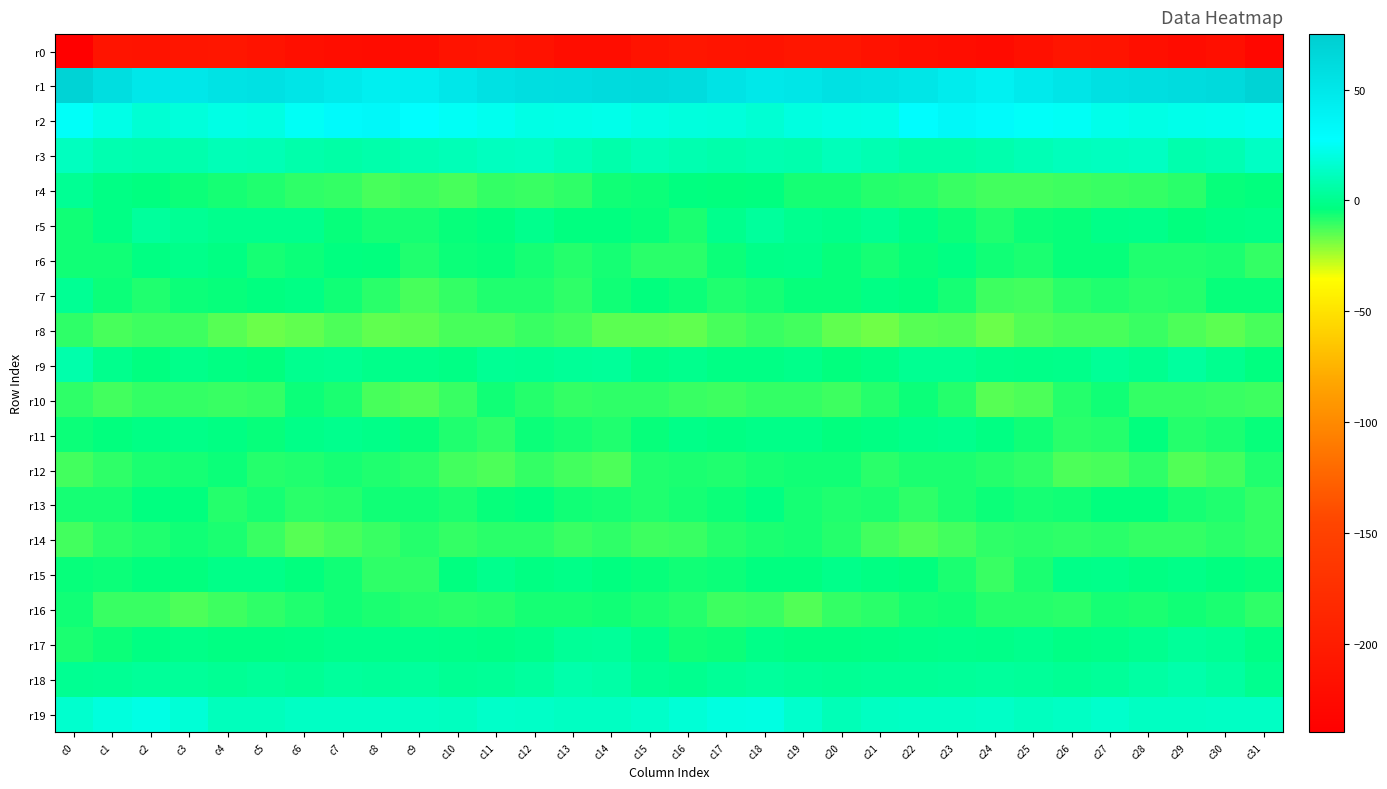

Reading right to left, what are all the values shown in this chart?

r0: c31=-229.4	c30=-217.9	c29=-222.5	c28=-218.0	c27=-211.7	c26=-210.7	c25=-217.8	c24=-224.1	c23=-221.3	c22=-218.9	c21=-215.0	c20=-209.8	c19=-209.0	c18=-212.6	c17=-212.2	c16=-209.2	c15=-212.4	c14=-220.4	c13=-222.0	c12=-214.8	c11=-210.5	c10=-212.5	c9=-221.8	c8=-223.0	c7=-220.6	c6=-217.9	c5=-212.7	c4=-208.8	c3=-210.0	c2=-213.2	c1=-211.8	c0=-238.7
r1: c31=69.5	c30=62.9	c29=60.7	c28=58.8	c27=56.7	c26=52.2	c25=46.8	c24=40.9	c23=45.3	c22=51.3	c21=54.3	c20=56.0	c19=51.6	c18=49.2	c17=53.8	c16=61.3	c15=63.0	c14=61.7	c13=59.5	c12=58.5	c11=55.4	c10=50.3	c9=43.5	c8=41.9	c7=47.7	c6=52.2	c5=56.0	c4=54.4	c3=50.4	c2=50.0	c1=58.5	c0=70.0
r2: c31=24.4	c30=22.8	c29=22.4	c28=21.3	c27=22.5	c26=25.2	c25=26.4	c24=31.3	c23=34.0	c22=28.4	c21=21.6	c20=20.9	c19=20.2	c18=16.8	c17=18.9	c16=19.1	c15=20.7	c14=22.2	c13=21.7	c12=21.4	c11=23.9	c10=25.5	c9=27.7	c8=33.5	c7=31.9	c6=25.6	c5=20.7	c4=21.4	c3=18.5	c2=17.2	c1=21.5	c0=26.3
r3: c31=12.9	c30=8.8	c29=7.8	c28=12.5	c27=12.1	c26=11.1	c25=9.5	c24=7.4	c23=6.3	c22=6.5	c21=8.7	c20=10.7	c19=7.5	c18=8.3	c17=6.7	c16=8.4	c15=10.1	c14=6.9	c13=10.2	c12=12.5	c11=12.1	c10=10.0	c9=9.0	c8=6.9	c7=5.8	c6=7.2	c5=9.6	c4=9.9	c3=7.8	c2=7.6	c1=8.2	c0=11.7
r4: c31=-4.0	c30=-4.4	c29=-9.1	c28=-10.1	c27=-10.9	c26=-11.4	c25=-12.3	c24=-12.3	c23=-11.1	c22=-9.3	c21=-8.2	c20=-6.4	c19=-6.7	c18=-3.4	c17=-3.8	c16=-3.2	c15=-5.5	c14=-6.2	c13=-9.5	c12=-11.0	c11=-10.5	c10=-12.7	c9=-11.7	c8=-12.4	c7=-10.0	c6=-9.4	c5=-7.5	c4=-6.6	c3=-5.2	c2=-3.7	c1=-2.4	c0=1.3
r5: c31=-1.7	c30=-2.4	c29=-4.2	c28=-1.1	c27=-1.7	c26=-4.8	c25=-5.1	c24=-7.6	c23=-5.1	c22=-2.5	c21=0.6	c20=-0.7	c19=0.4	c18=3.5	c17=-0.2	c16=-6.9	c15=-5.0	c14=-3.6	c13=-3.1	c12=-0.6	c11=-3.3	c10=-4.8	c9=-6.5	c8=-6.4	c7=-4.8	c6=-0.5	c5=-0.4	c4=-0.3	c3=1.4	c2=3.1	c1=-2.1	c0=-5.9
r6: c31=-10.0	c30=-7.1	c29=-7.7	c28=-7.9	c27=-4.9	c26=-4.9	c25=-6.9	c24=-5.7	c23=-2.7	c22=-4.8	c21=-6.8	c20=-4.6	c19=-1.3	c18=-1.4	c17=-5.3	c16=-9.1	c15=-8.8	c14=-6.8	c13=-8.4	c12=-6.7	c11=-4.4	c10=-5.4	c9=-7.7	c8=-4.0	c7=-3.3	c6=-5.6	c5=-6.8	c4=-3.1	c3=-0.8	c2=-2.6	c1=-6.1	c0=-5.9
r7: c31=-4.4	c30=-4.6	c29=-8.1	c28=-9.0	c27=-7.6	c26=-9.0	c25=-11.9	c24=-11.2	c23=-6.8	c22=-3.6	c21=-2.2	c20=-4.6	c19=-4.9	c18=-6.7	c17=-7.5	c16=-5.0	c15=-3.8	c14=-5.7	c13=-9.3	c12=-8.0	c11=-7.8	c10=-10.2	c9=-12.8	c8=-9.3	c7=-5.7	c6=-2.2	c5=-3.3	c4=-4.8	c3=-5.1	c2=-8.0	c1=-5.5	c0=1.5
r8: c31=-12.9	c30=-14.9	c29=-13.5	c28=-10.5	c27=-12.6	c26=-12.6	c25=-14.0	c24=-16.7	c23=-14.0	c22=-14.5	c21=-17.3	c20=-16.0	c19=-12.3	c18=-10.9	c17=-12.8	c16=-15.8	c15=-15.1	c14=-15.3	c13=-12.0	c12=-11.0	c11=-13.0	c10=-12.7	c9=-15.3	c8=-15.9	c7=-13.4	c6=-15.8	c5=-17.1	c4=-14.8	c3=-11.3	c2=-11.7	c1=-12.9	c0=-9.8
r9: c31=-3.6	c30=0.4	c29=3.7	c28=0.2	c27=2.0	c26=-0.9	c25=-1.7	c24=-1.2	c23=0.6	c22=1.0	c21=-2.2	c20=-3.9	c19=-0.8	c18=-2.5	c17=-2.1	c16=-0.3	c15=-1.5	c14=2.8	c13=2.2	c12=0.8	c11=1.5	c10=-2.1	c9=-0.9	c8=-0.7	c7=0.9	c6=0.5	c5=-3.8	c4=-2.8	c3=-0.8	c2=-3.2	c1=-0.6	c0=7.2
r10: c31=-11.2	c30=-10.7	c29=-10.1	c28=-10.2	c27=-5.8	c26=-8.5	c25=-13.2	c24=-14.4	c23=-8.6	c22=-5.6	c21=-8.5	c20=-11.3	c19=-10.3	c18=-9.9	c17=-11.2	c16=-10.9	c15=-9.8	c14=-9.7	c13=-10.5	c12=-8.5	c11=-5.9	c10=-10.9	c9=-13.8	c8=-12.4	c7=-7.3	c6=-5.5	c5=-10.4	c4=-10.8	c3=-10.3	c2=-10.2	c1=-12.3	c0=-9.7
r11: c31=-4.9	c30=-7.1	c29=-8.6	c28=-4.2	c27=-8.2	c26=-8.8	c25=-6.0	c24=-2.9	c23=-0.7	c22=-1.2	c21=-3.1	c20=-3.8	c19=-1.6	c18=-1.5	c17=-2.7	c16=-1.7	c15=-4.7	c14=-7.9	c13=-6.8	c12=-5.1	c11=-9.3	c10=-7.9	c9=-4.7	c8=-1.5	c7=-0.7	c6=-1.4	c5=-4.4	c4=-2.6	c3=-1.6	c2=-2.2	c1=-3.8	c0=-5.2
r12: c31=-7.7	c30=-11.9	c29=-13.8	c28=-9.5	c27=-12.4	c26=-13.0	c25=-9.8	c24=-8.2	c23=-7.0	c22=-7.4	c21=-8.9	c20=-5.7	c19=-6.0	c18=-6.6	c17=-7.8	c16=-7.2	c15=-7.7	c14=-13.2	c13=-12.1	c12=-10.2	c11=-13.1	c10=-12.1	c9=-8.9	c8=-7.5	c7=-6.8	c6=-8.0	c5=-8.3	c4=-5.5	c3=-6.2	c2=-6.9	c1=-9.8	c0=-11.9
r13: c31=-10.4	c30=-7.6	c29=-6.5	c28=-4.1	c27=-4.0	c26=-6.1	c25=-6.6	c24=-5.4	c23=-7.0	c22=-9.8	c21=-6.9	c20=-7.7	c19=-6.5	c18=-3.0	c17=-5.2	c16=-6.6	c15=-7.8	c14=-6.8	c13=-6.2	c12=-3.5	c11=-4.6	c10=-7.1	c9=-5.7	c8=-5.6	c7=-8.3	c6=-9.1	c5=-6.7	c4=-8.2	c3=-4.2	c2=-3.6	c1=-6.5	c0=-6.3
r14: c31=-10.5	c30=-9.2	c29=-10.3	c28=-10.3	c27=-8.8	c26=-9.9	c25=-9.1	c24=-9.4	c23=-12.2	c22=-13.9	c21=-12.3	c20=-8.5	c19=-6.4	c18=-7.4	c17=-8.1	c16=-11.1	c15=-11.2	c14=-9.5	c13=-11.0	c12=-9.2	c11=-9.1	c10=-10.2	c9=-8.5	c8=-10.9	c7=-12.5	c6=-14.2	c5=-10.6	c4=-7.4	c3=-6.2	c2=-8.0	c1=-9.1	c0=-12.3
r15: c31=-4.4	c30=-3.4	c29=-1.9	c28=-2.9	c27=-0.8	c26=-1.7	c25=-7.4	c24=-10.8	c23=-7.2	c22=-4.3	c21=-3.0	c20=-1.0	c19=-3.4	c18=-3.4	c17=-5.2	c16=-5.7	c15=-4.8	c14=-3.2	c13=-1.8	c12=-2.6	c11=-0.3	c10=-3.6	c9=-9.3	c8=-9.7	c7=-5.8	c6=-3.9	c5=-1.8	c4=-1.6	c3=-3.9	c2=-4.0	c1=-5.2	c0=-4.6
r16: c31=-9.7	c30=-7.1	c29=-5.7	c28=-7.3	c27=-6.6	c26=-9.2	c25=-8.1	c24=-8.6	c23=-5.6	c22=-6.4	c21=-9.2	c20=-10.1	c19=-13.7	c18=-10.8	c17=-11.4	c16=-8.3	c15=-7.0	c14=-6.0	c13=-6.7	c12=-6.4	c11=-8.1	c10=-8.8	c9=-8.2	c8=-6.9	c7=-5.7	c6=-7.7	c5=-9.6	c4=-11.5	c3=-13.1	c2=-10.7	c1=-10.5	c0=-6.1
r17: c31=-2.1	c30=1.8	c29=2.4	c28=0.1	c27=-1.6	c26=-2.5	c25=-0.6	c24=-1.7	c23=-0.7	c22=-1.8	c21=-2.4	c20=-3.1	c19=-2.6	c18=-1.6	c17=-5.2	c16=-6.1	c15=-1.0	c14=2.5	c13=1.8	c12=-0.9	c11=-2.1	c10=-1.8	c9=-0.7	c8=-1.0	c7=-0.8	c6=-2.3	c5=-2.9	c4=-3.0	c3=-1.6	c2=-2.9	c1=-5.4	c0=-7.0
r18: c31=0.4	c30=4.5	c29=6.8	c28=5.3	c27=2.9	c26=1.2	c25=2.9	c24=3.1	c23=2.9	c22=2.3	c21=2.2	c20=1.7	c19=2.0	c18=3.4	c17=1.8	c16=0.2	c15=1.8	c14=5.7	c13=7.0	c12=4.0	c11=2.4	c10=1.5	c9=3.5	c8=2.9	c7=3.2	c6=1.7	c5=2.4	c4=1.5	c3=3.0	c2=2.9	c1=1.7	c0=0.9
r19: c31=13.4	c30=13.2	c29=12.3	c28=12.8	c27=15.0	c26=13.0	c25=11.8	c24=13.6	c23=13.0	c22=12.9	c21=12.3	c20=10.2	c19=15.1	c18=20.4	c17=20.0	c16=17.3	c15=14.3	c14=12.7	c13=12.4	c12=13.7	c11=14.7	c10=12.2	c9=12.6	c8=13.3	c7=13.1	c6=12.9	c5=11.1	c4=11.5	c3=17.5	c2=21.1	c1=19.0	c0=15.5